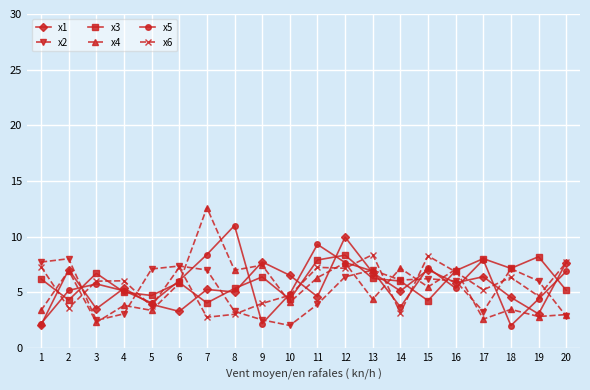

What is the lowest value of the x4 series?

2.3